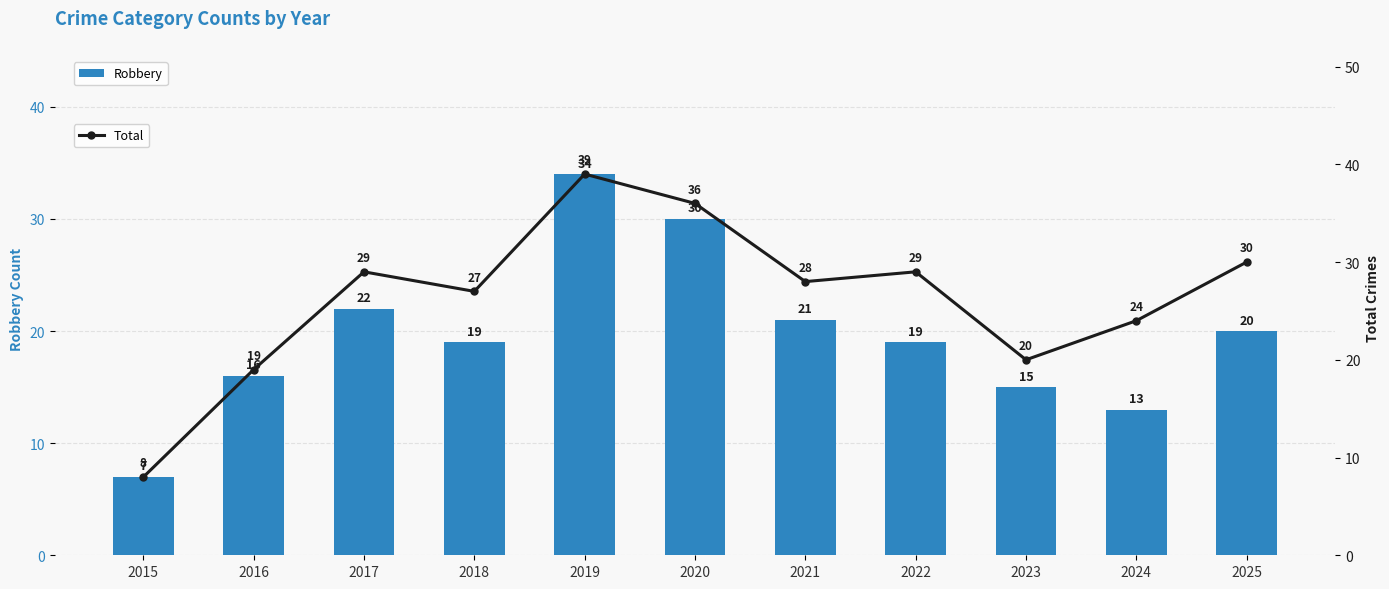

What are all the series names shown in the legend?

Robbery, Total